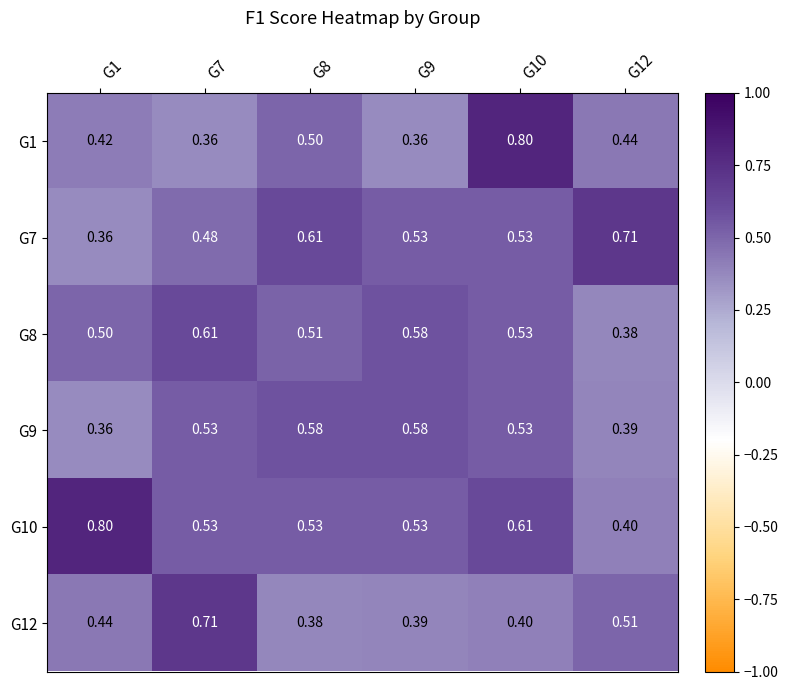

Is the value of G7 at G1 greater than the value of G9 at G10?

No